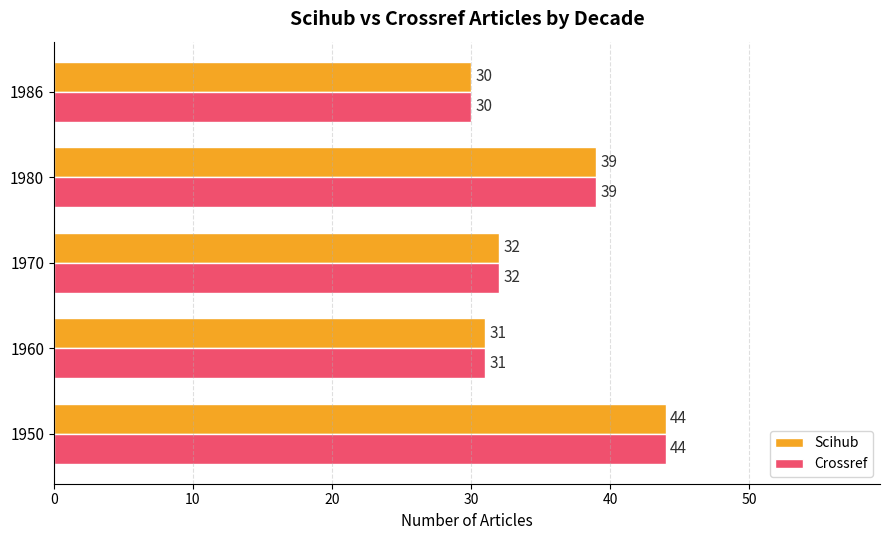

At which category is the sum across all series the highest?

1950